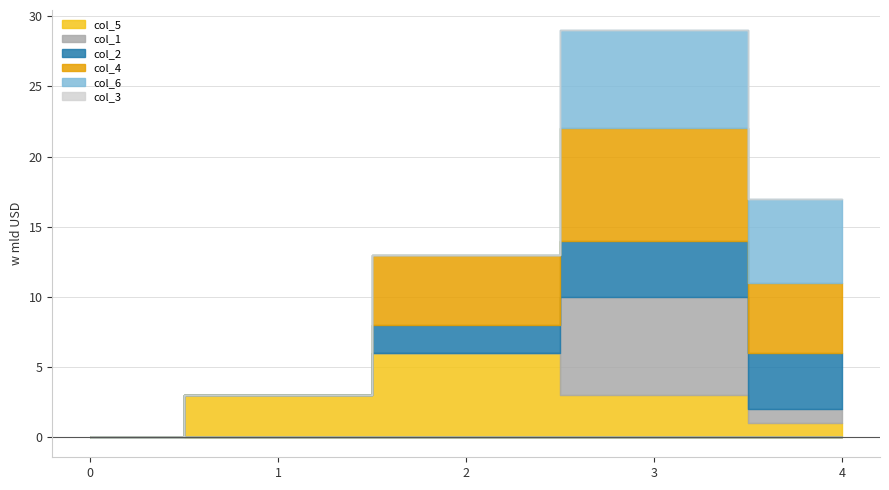

Reading right to left, what are all the values shown in this chart?

col_5: 4=1	3=3	2=6	1=3	0=0
col_1: 4=1	3=7	2=0	1=0	0=0
col_2: 4=4	3=4	2=2	1=0	0=0
col_4: 4=5	3=8	2=5	1=0	0=0
col_6: 4=6	3=7	2=0	1=0	0=0
col_3: 4=0	3=0	2=0	1=0	0=0